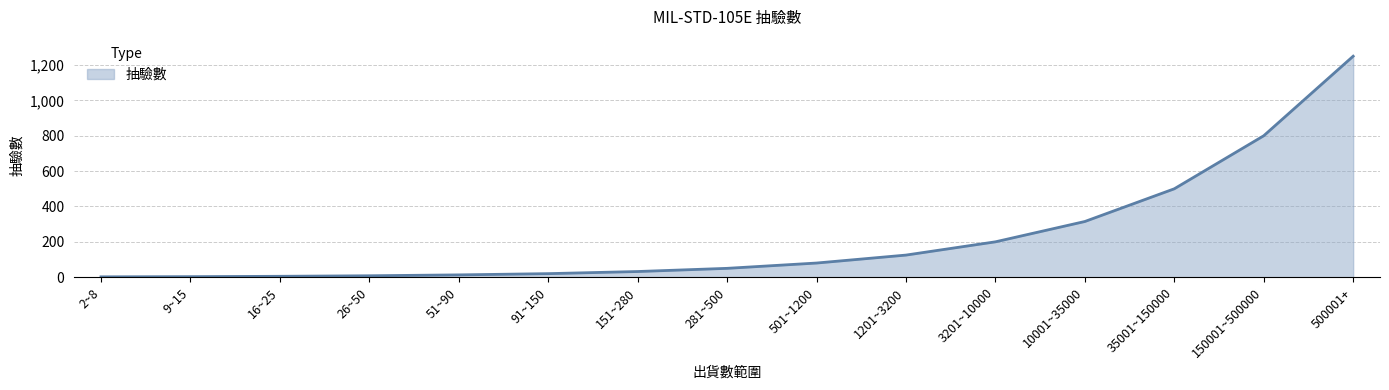

Between 3201~10000 and 1201~3200, which is larger?

3201~10000